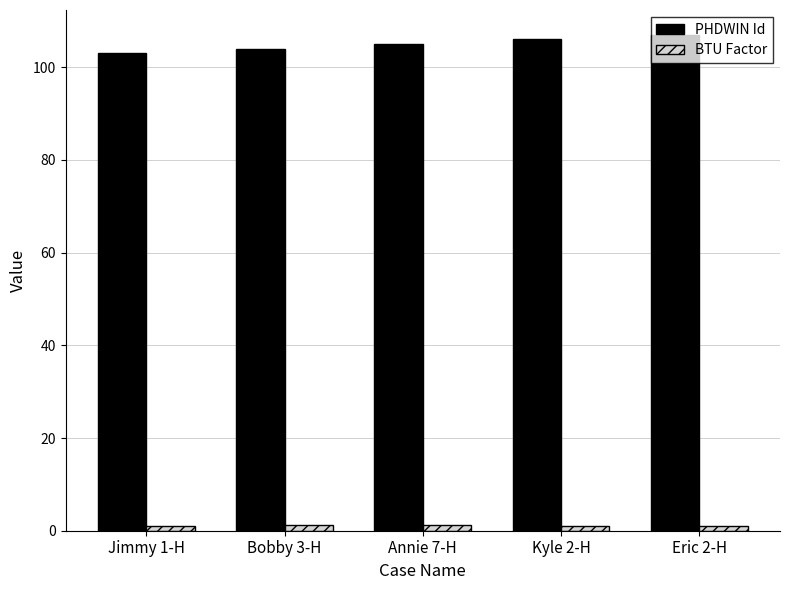

The value of BTU Factor at Eric 2-H is 1.1. True or false?

True